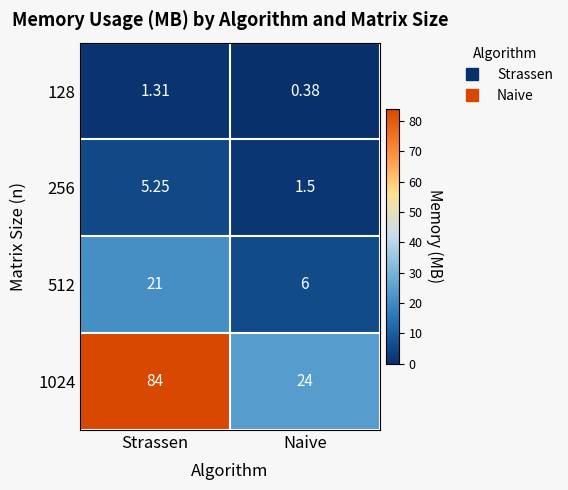

Between Strassen and Naive, which series saw the biggest shift?

1024